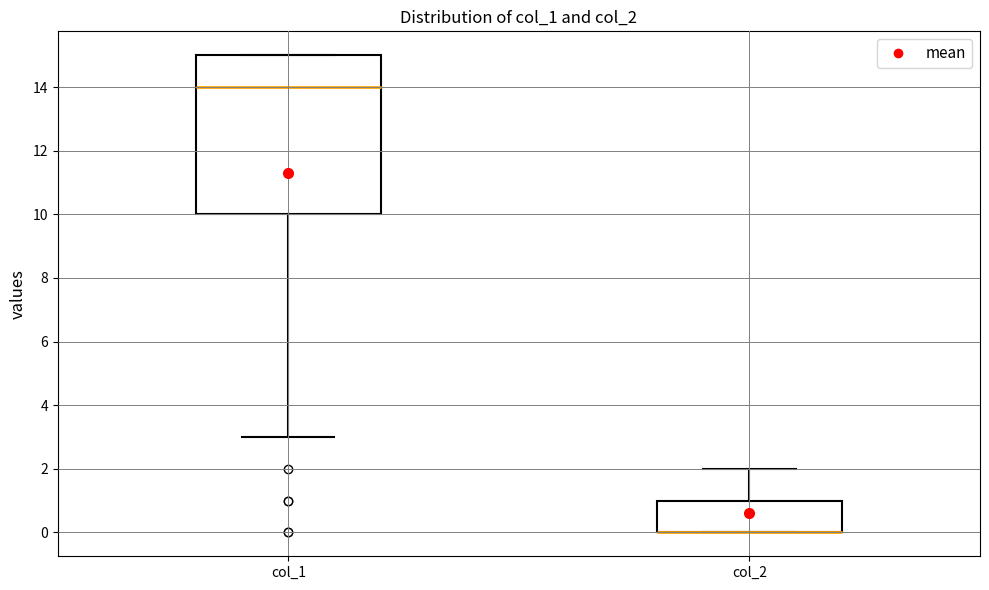

Which box is the tallest, from its lower edge to its upper edge?

col_1